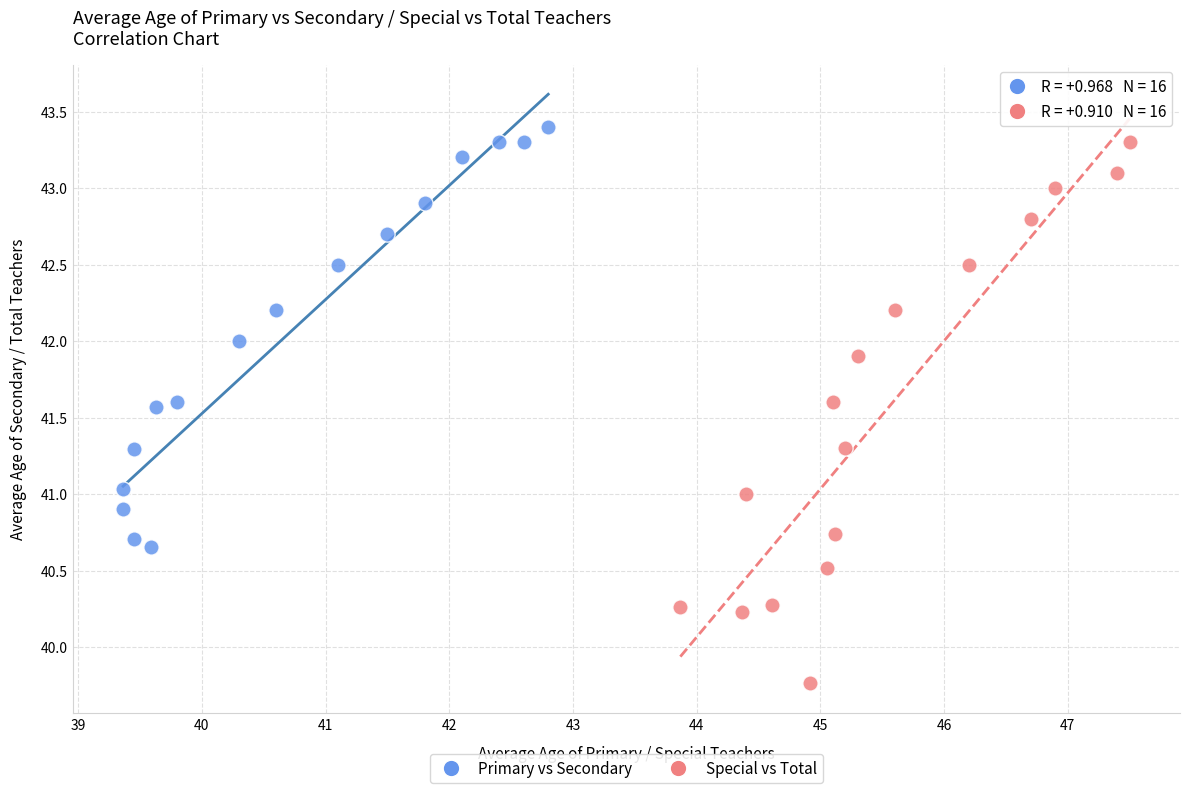

Which series contains the lowest Y value?

Special vs Total